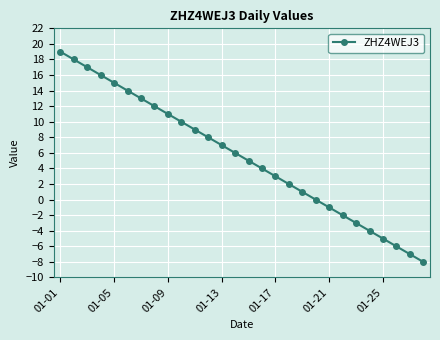

Reading left to right, transcribe all the data shown in this chart.

19	18	17	16	15	14	13	12	11	10	9	8	7	6	5	4	3	2	1	0	-1	-2	-3	-4	-5	-6	-7	-8